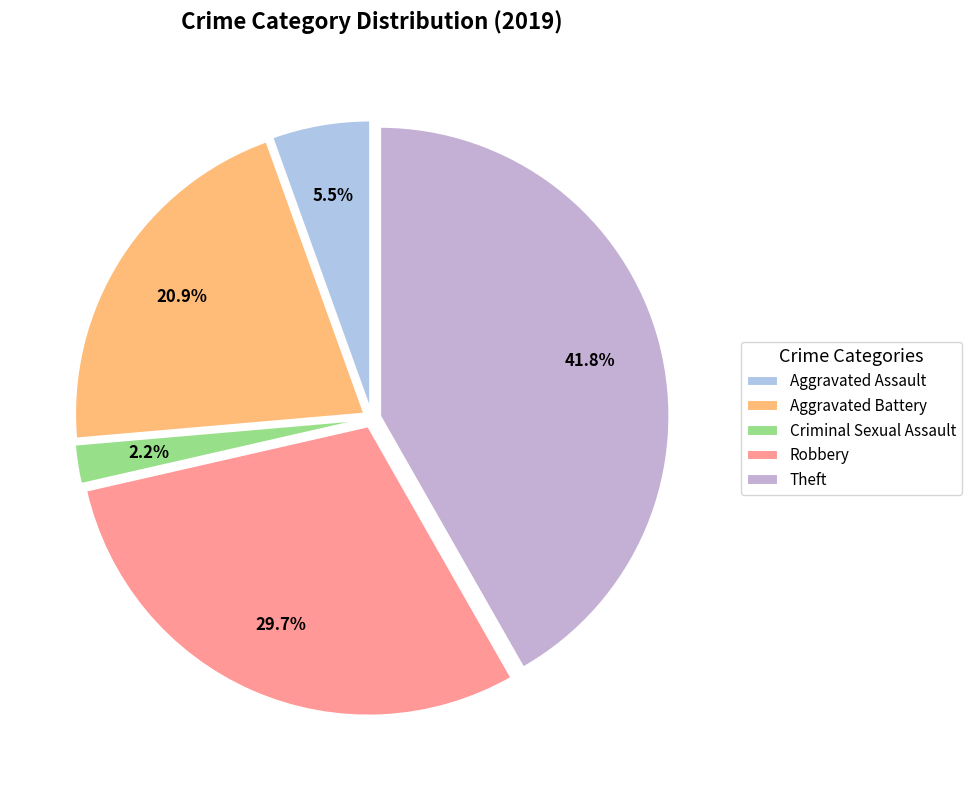

Count the number of slices in the pie.

5